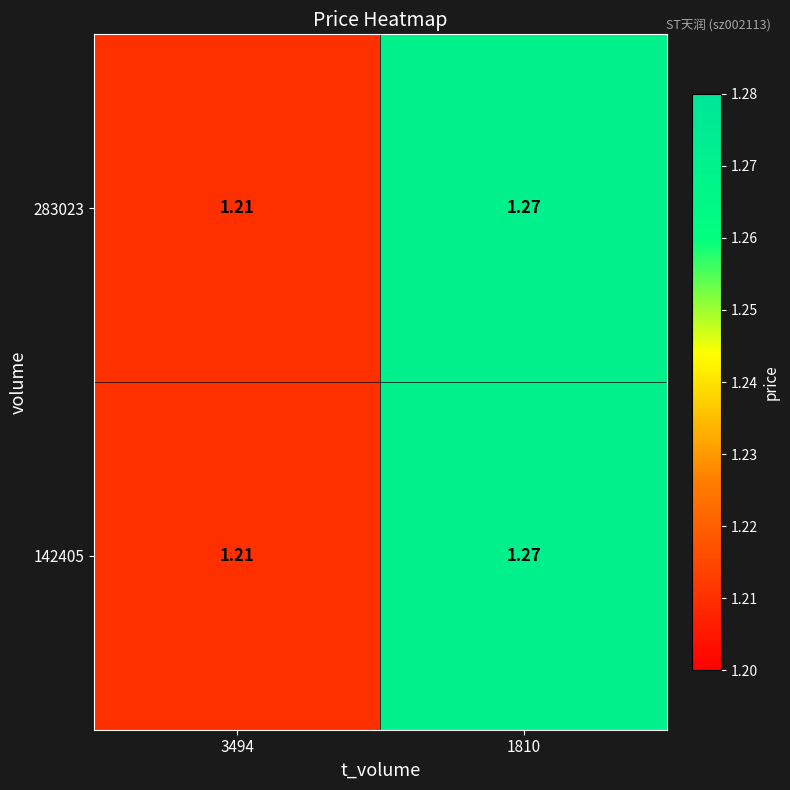

Count the number of data series in this chart.

2